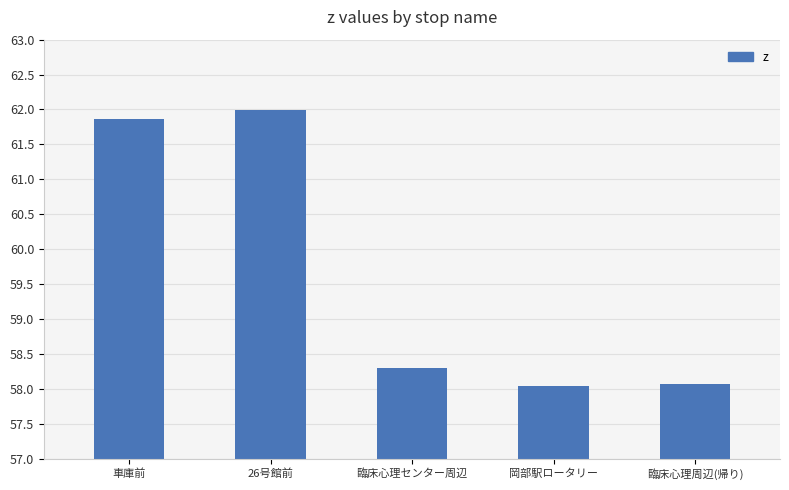

Reading left to right, list all the values displayed in this chart.

車庫前=61.9	26号館前=62.0	臨床心理センター周辺=58.3	岡部駅ロータリー=58.0	臨床心理周辺(帰り)=58.1